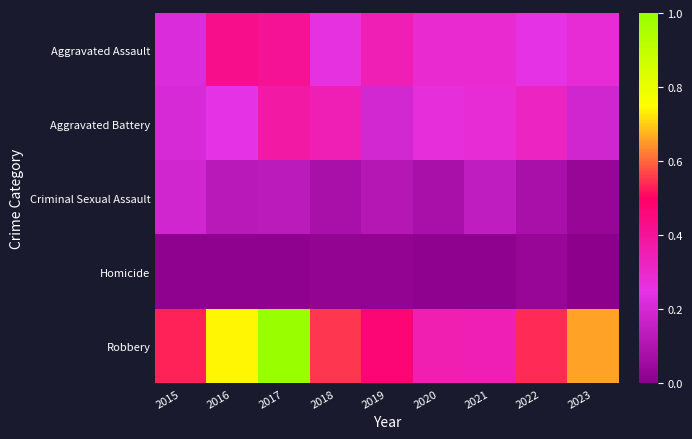

What is the maximum value shown in the chart?

1.0